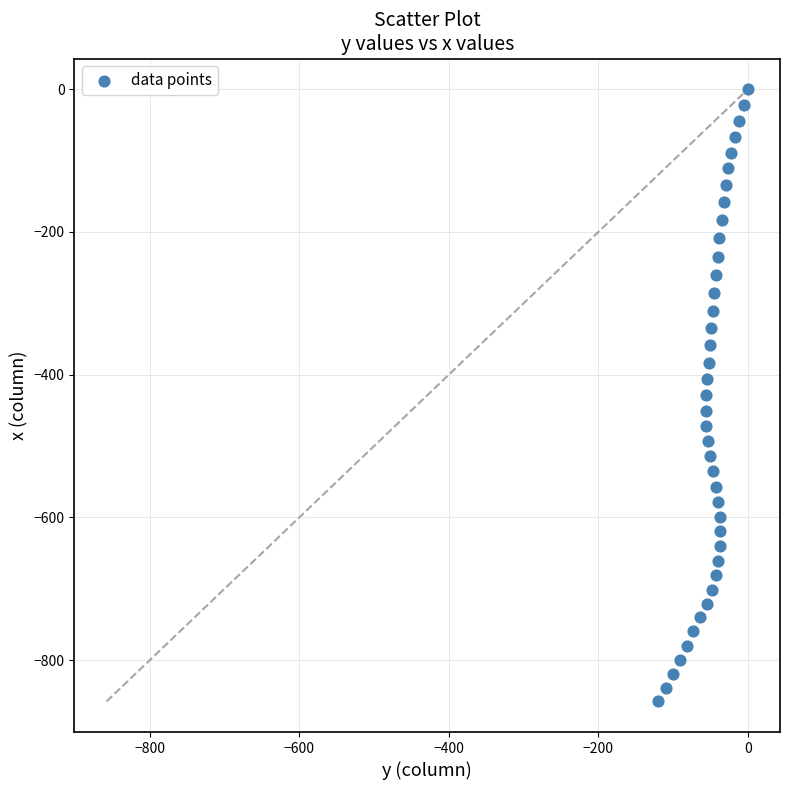

What is the range of X values (max minus min)?

120.7